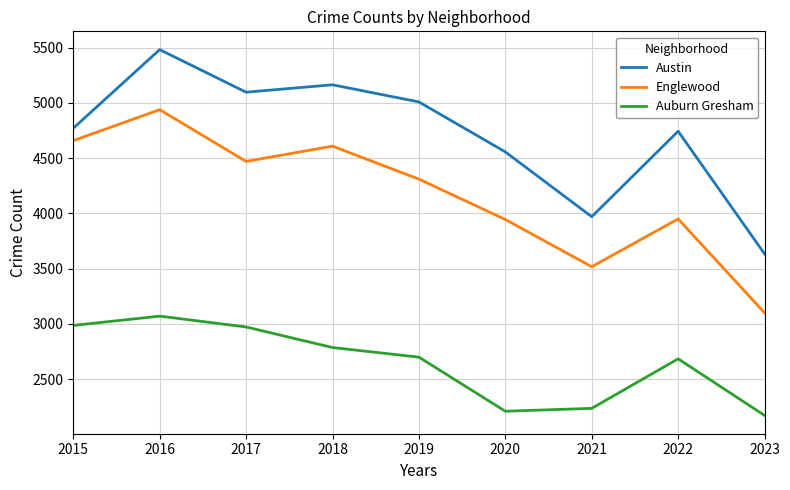

At 2023, list the series in order from largest to smallest.

Austin, Englewood, Auburn Gresham